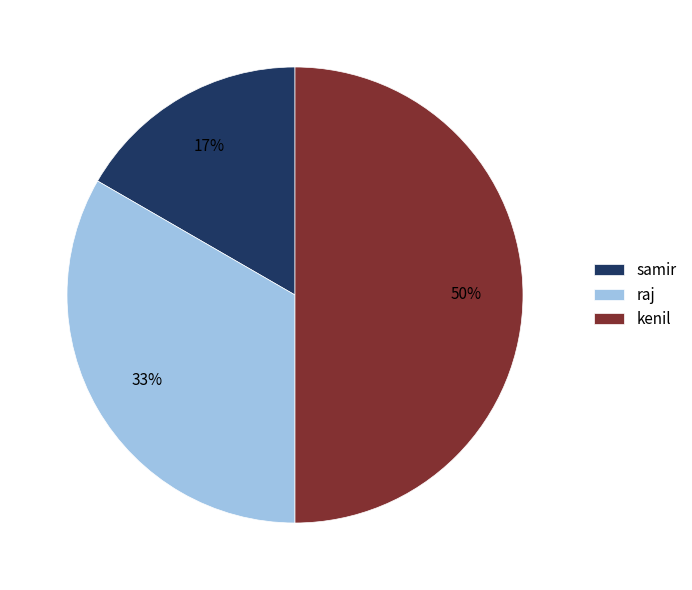

True or false: kenil accounts for 50% of the total.

True